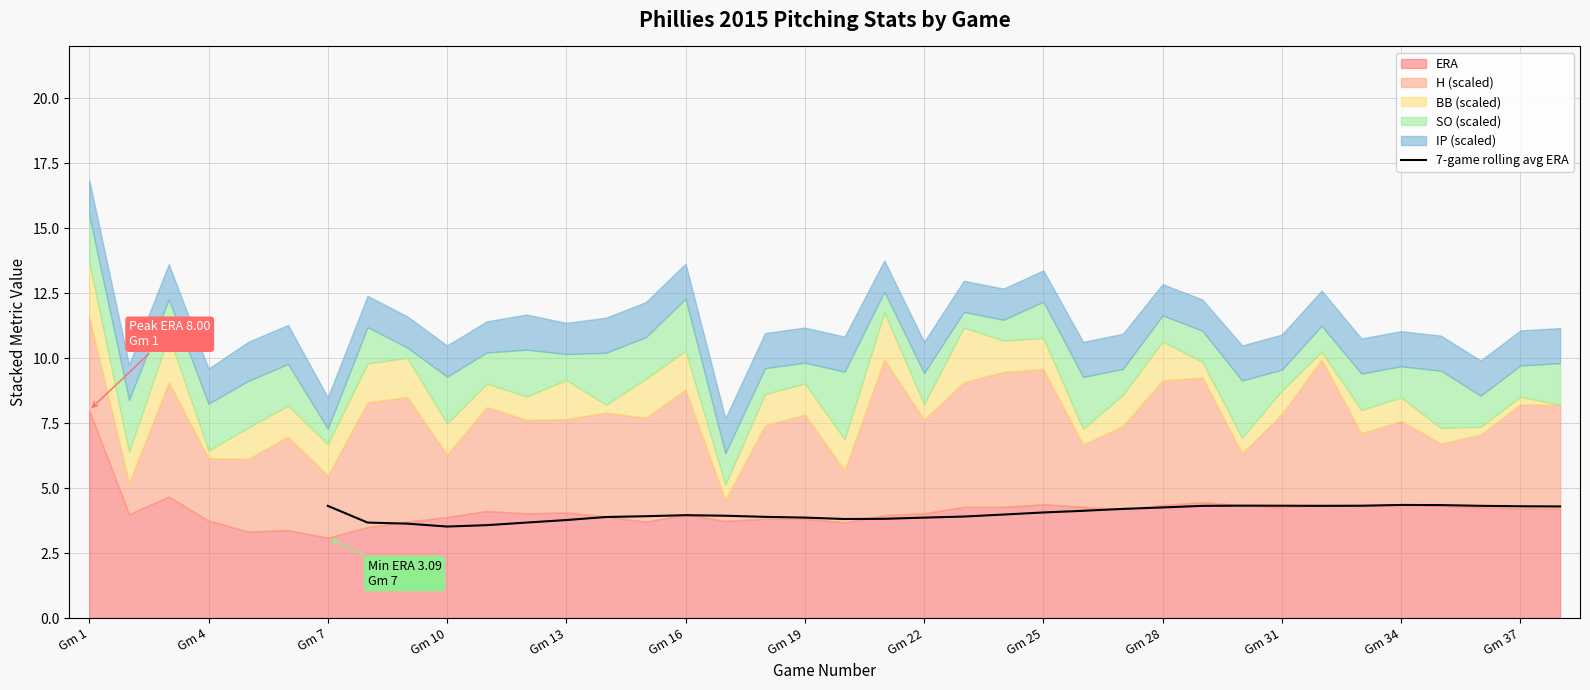

Reading right to left, what are all the values shown in this chart?

4.3	4.3	4.3	4.3	4.4	4.3	4.3	4.3	4.3	4.3	4.3	4.2	4.1	4.1	4.0	3.9	3.9	3.8	3.8	3.9	3.9	3.9	4.0	3.9	3.9	3.8	3.7	3.6	3.5	3.6	3.7	4.3